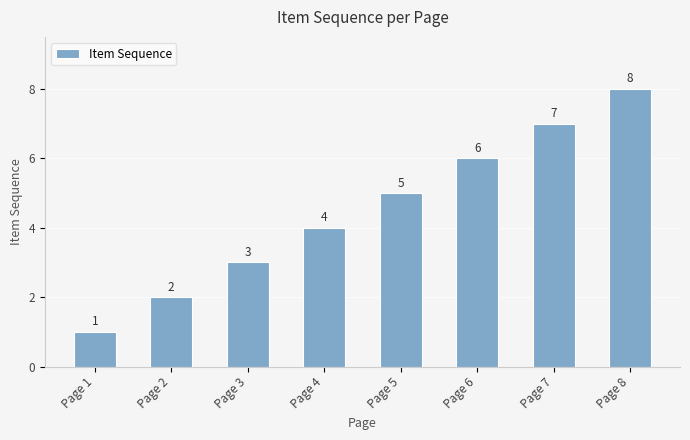

List the labels in order of value, smallest first.

Page 1, Page 2, Page 3, Page 4, Page 5, Page 6, Page 7, Page 8